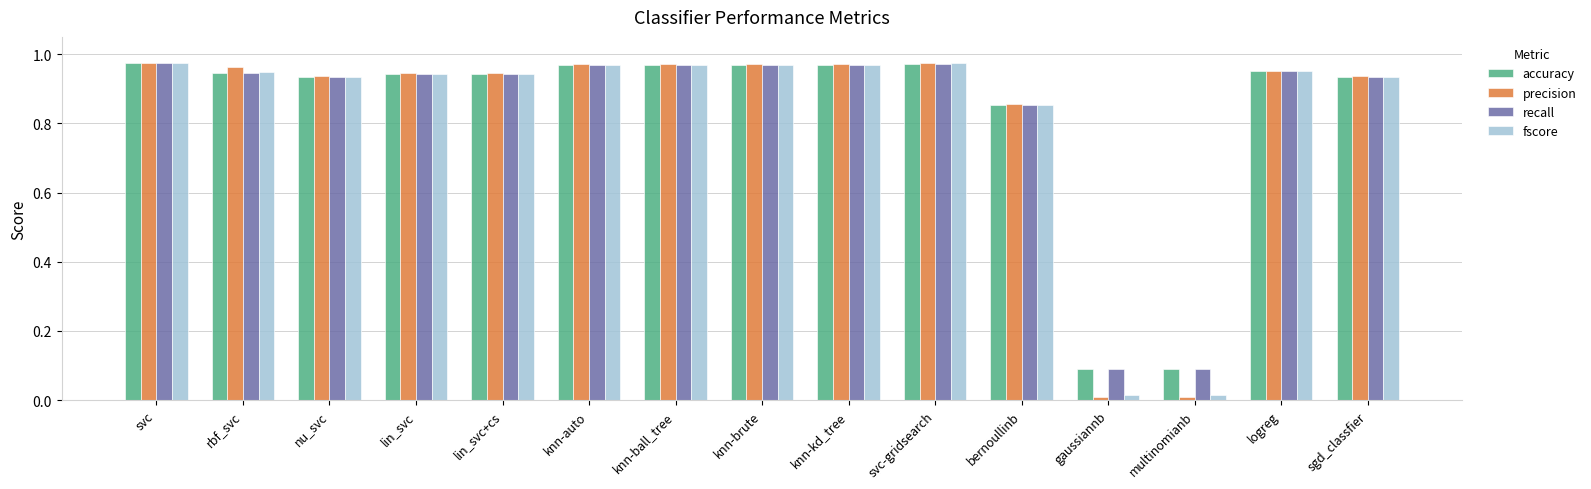

Is it true that recall equals 0.2 at lin_svc+cs?

False